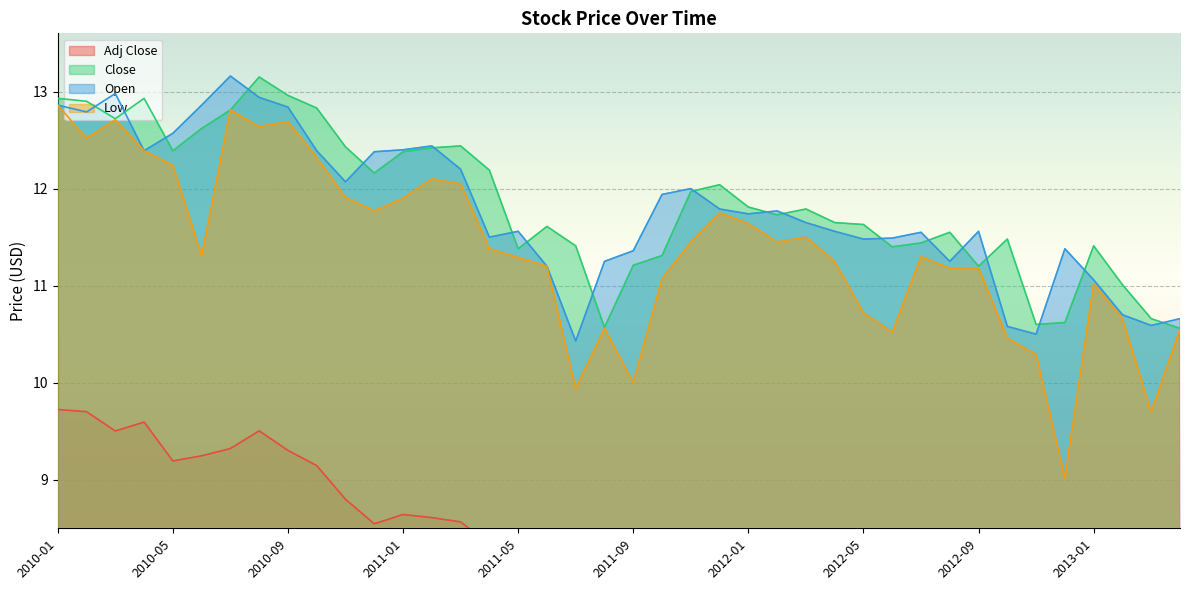

At which label is Low closest to 10?

2011-09